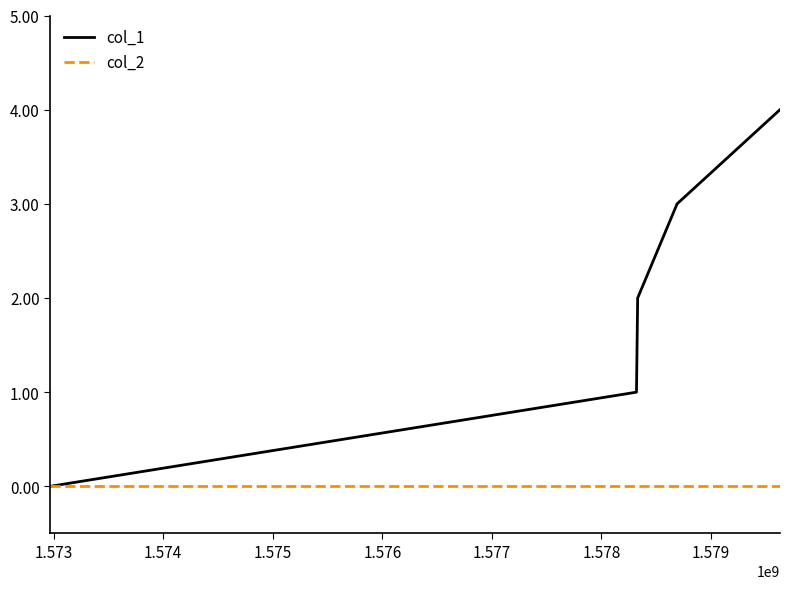

Is this an area chart (filled region under the line)?

No